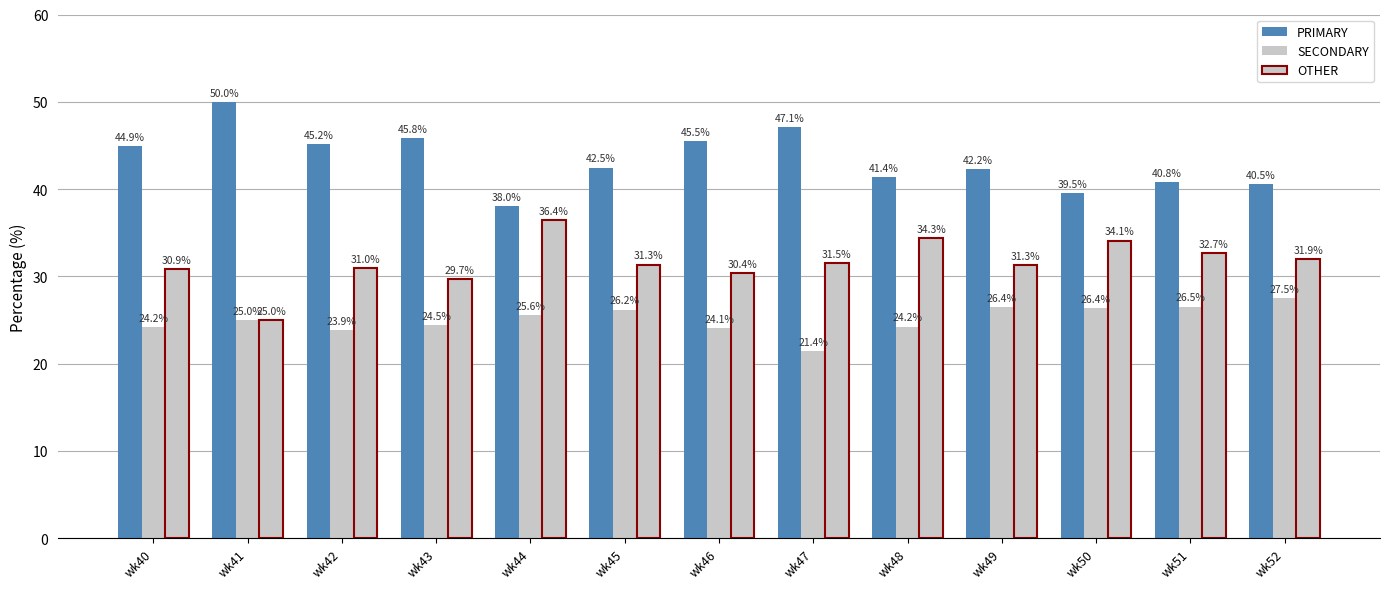

How many groups of bars are there?

13